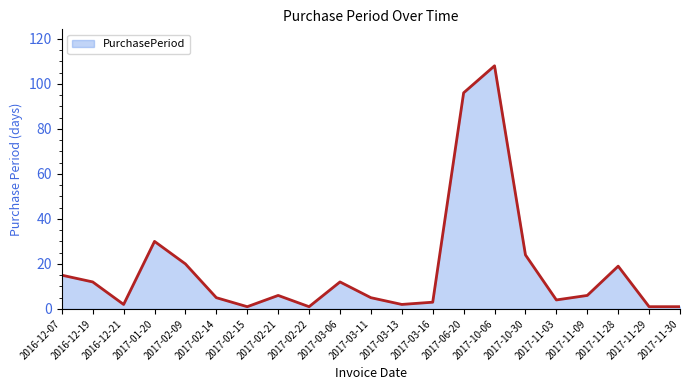

What position from the right is 2017-02-21?

14